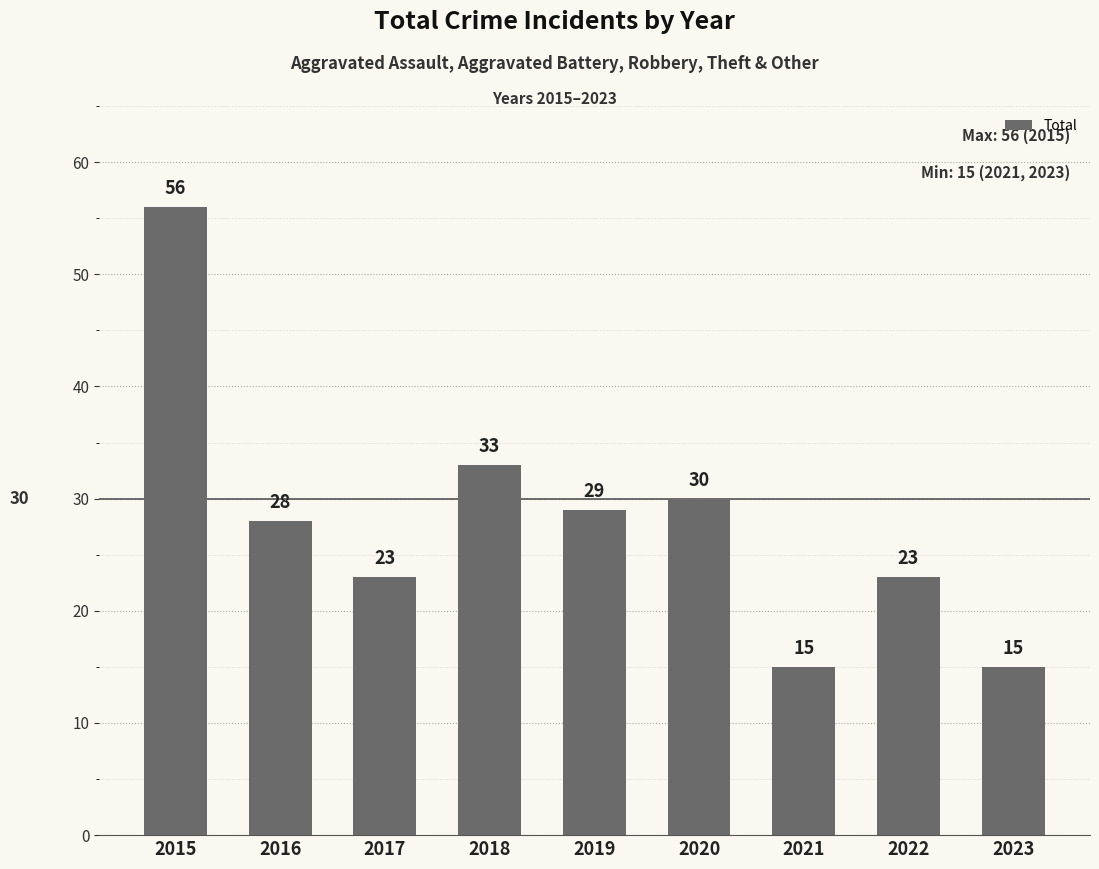

Count the number of data series in this chart.

1